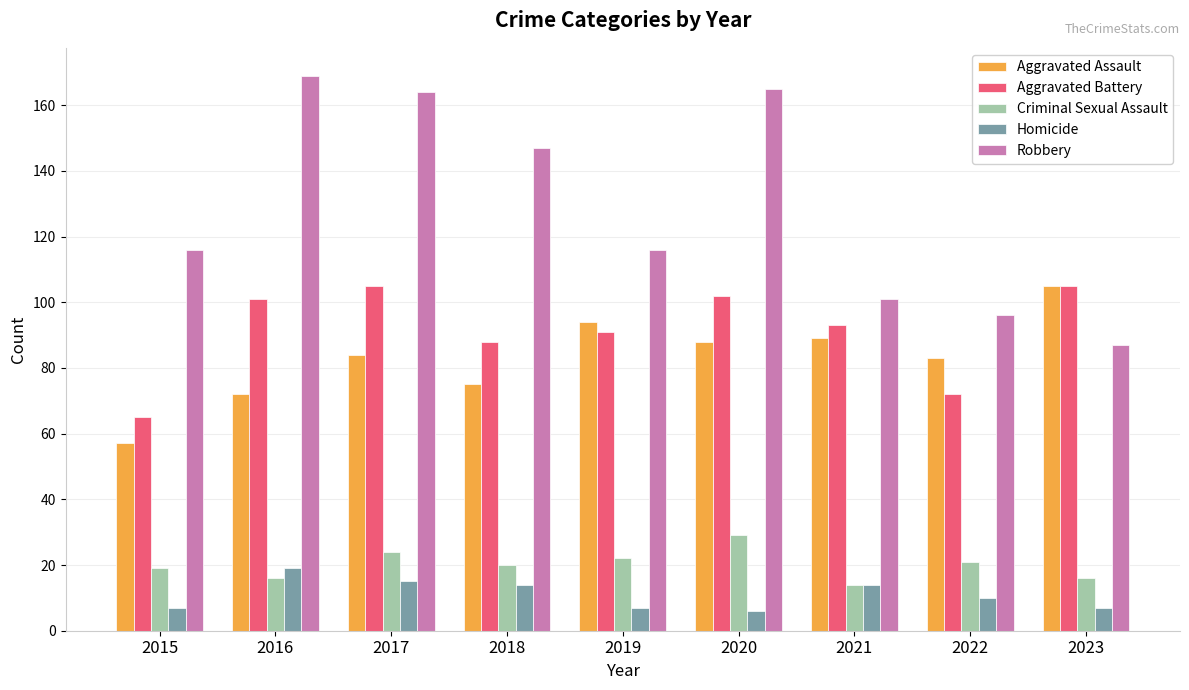

What is the spread (max minus min) of values at 2017?

149